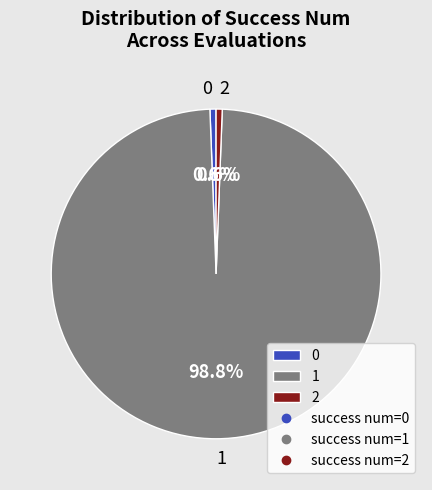

What percentage is NOT represented by 1?

1.2%